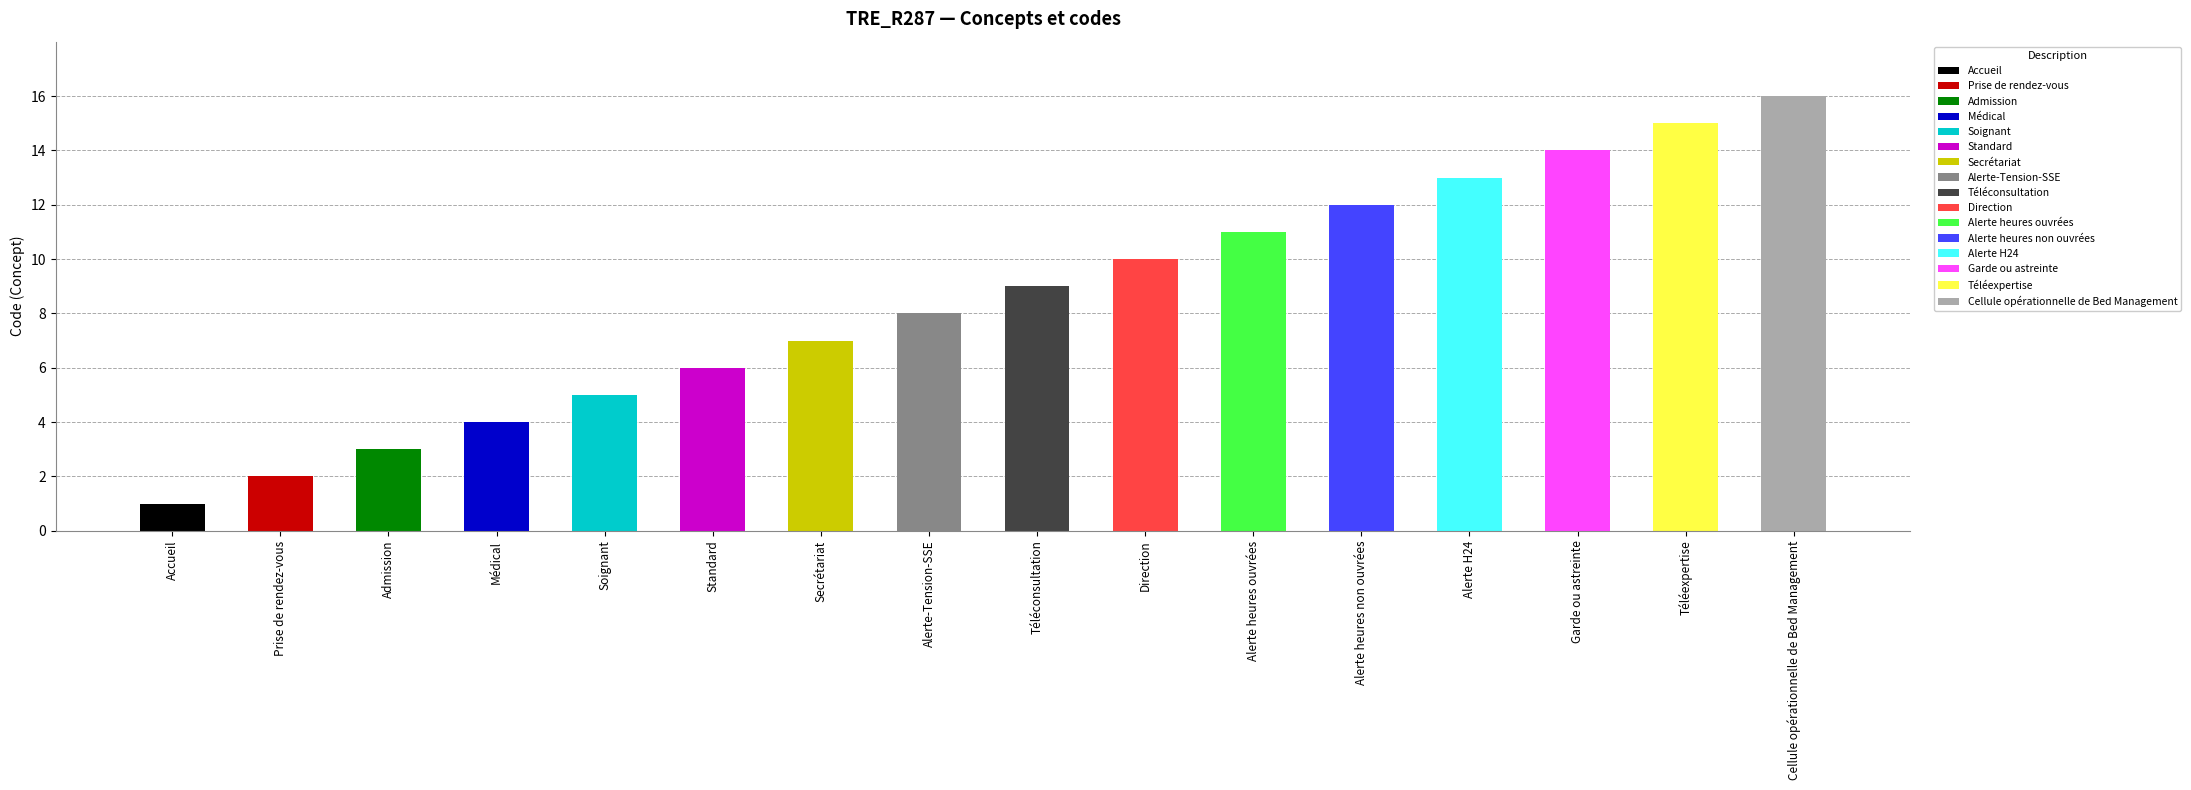

Read the value at Téléexpertise.

15